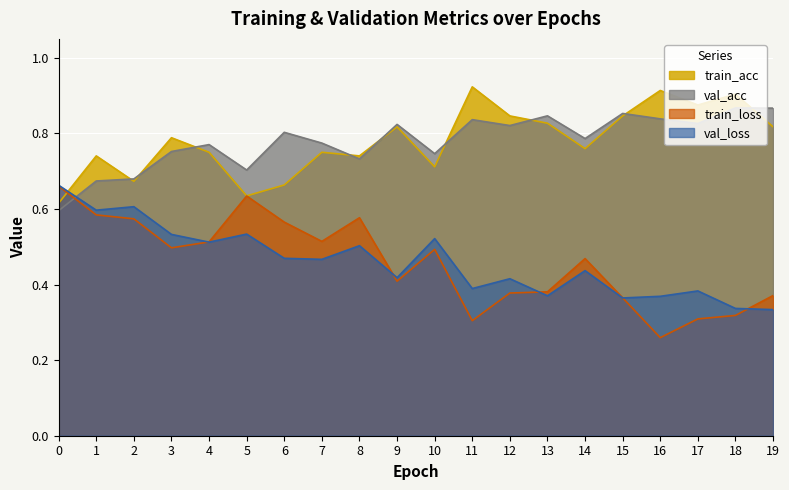

What is the spread (max minus min) of values at 18?

0.6